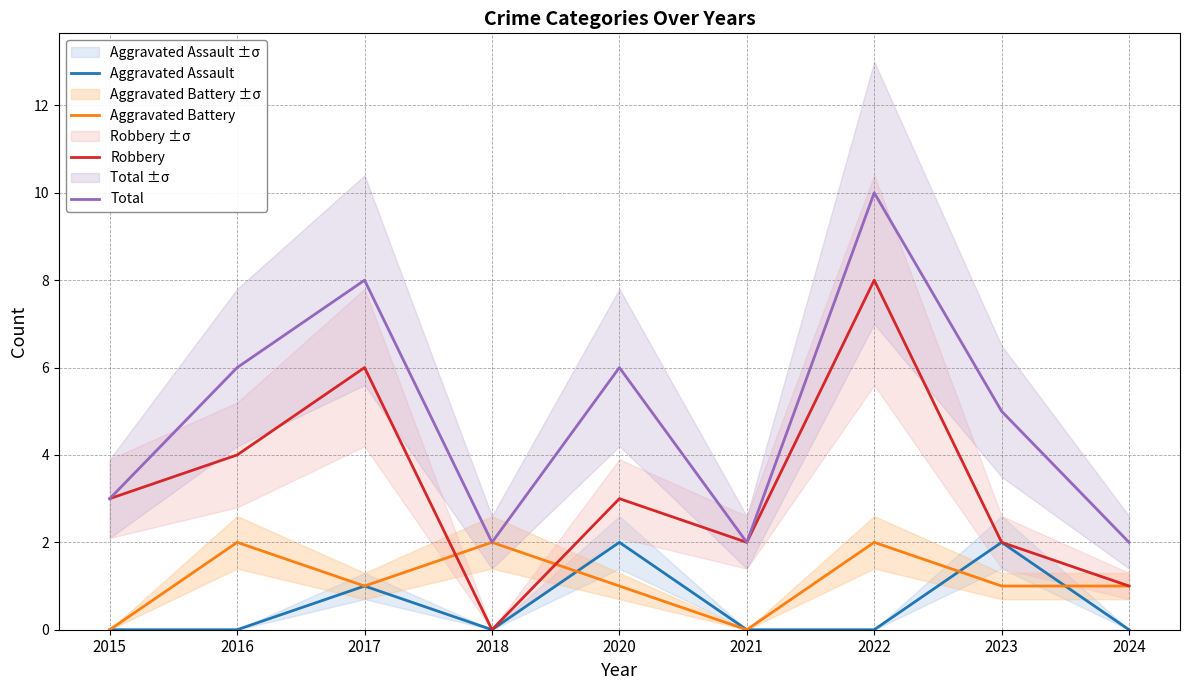

At which category is the sum across all series the highest?

2022